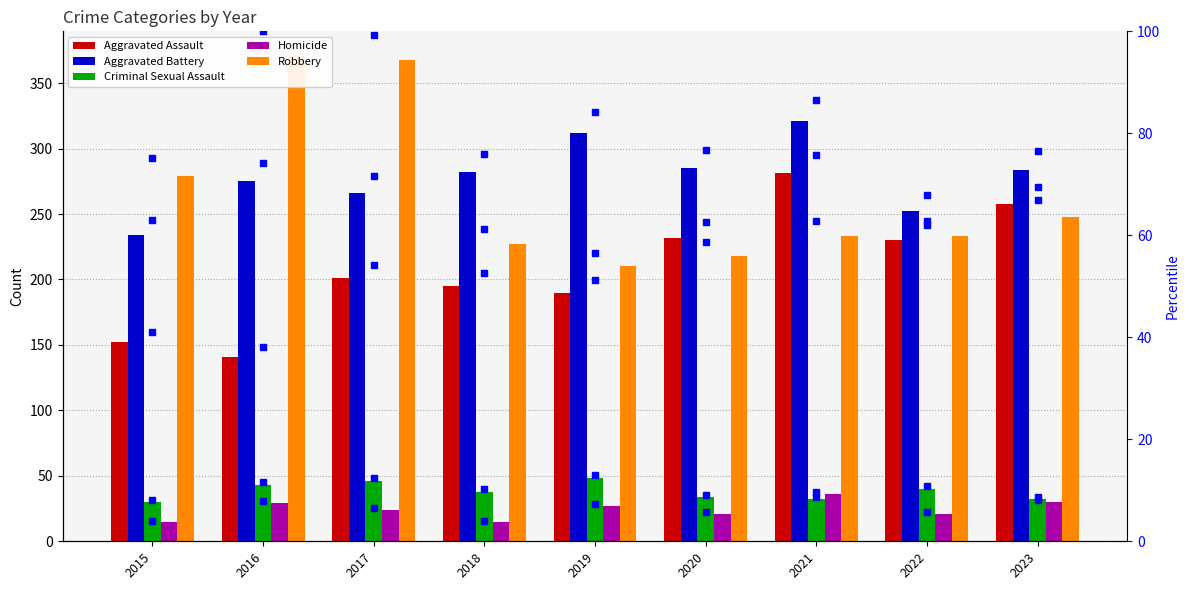

What are all the series names shown in the legend?

Aggravated Assault, Aggravated Battery, Criminal Sexual Assault, Homicide, Robbery